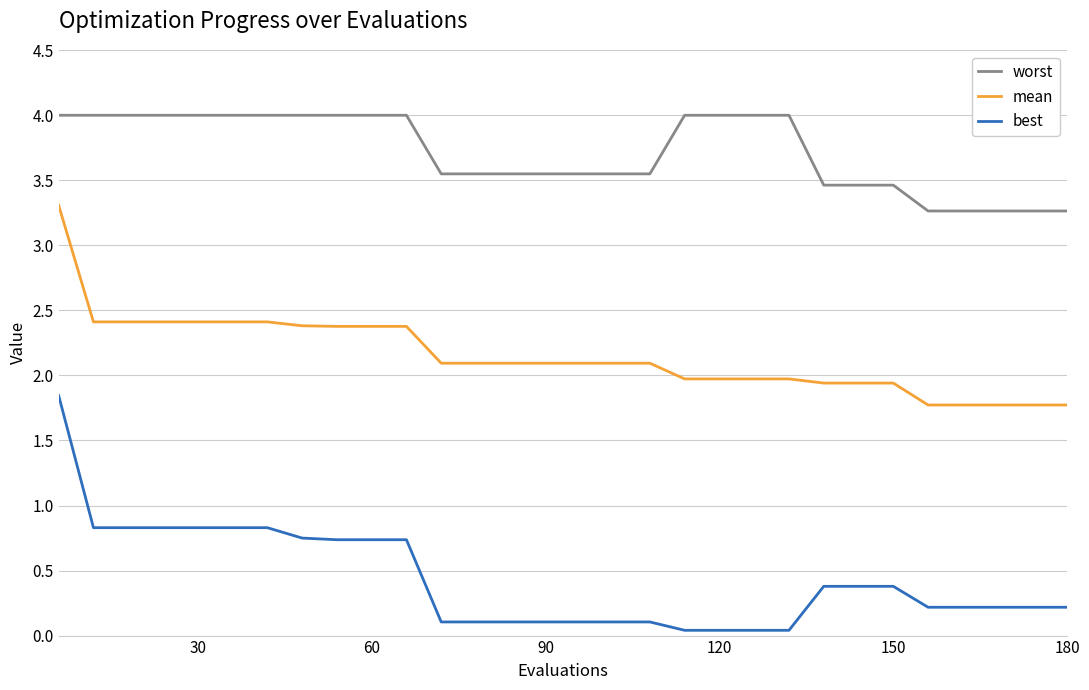

Rank the series by their maximum value, from lowest to highest.

best, mean, worst